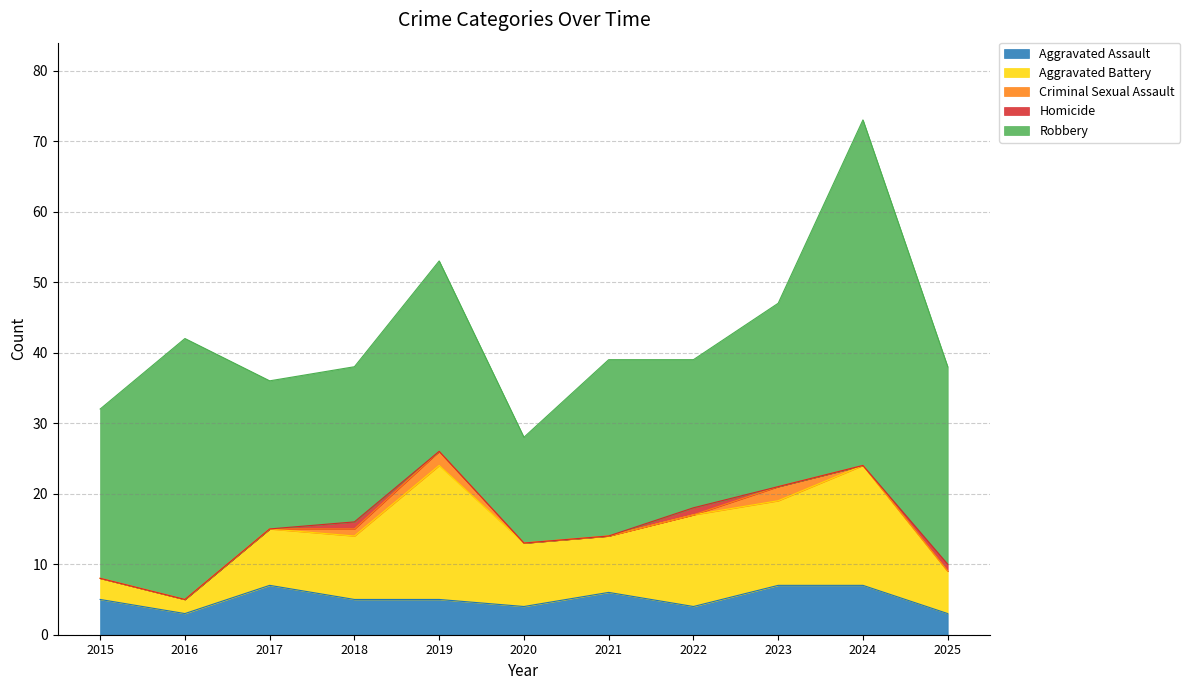

Is it true that Aggravated Battery equals 6 at 2020?

False